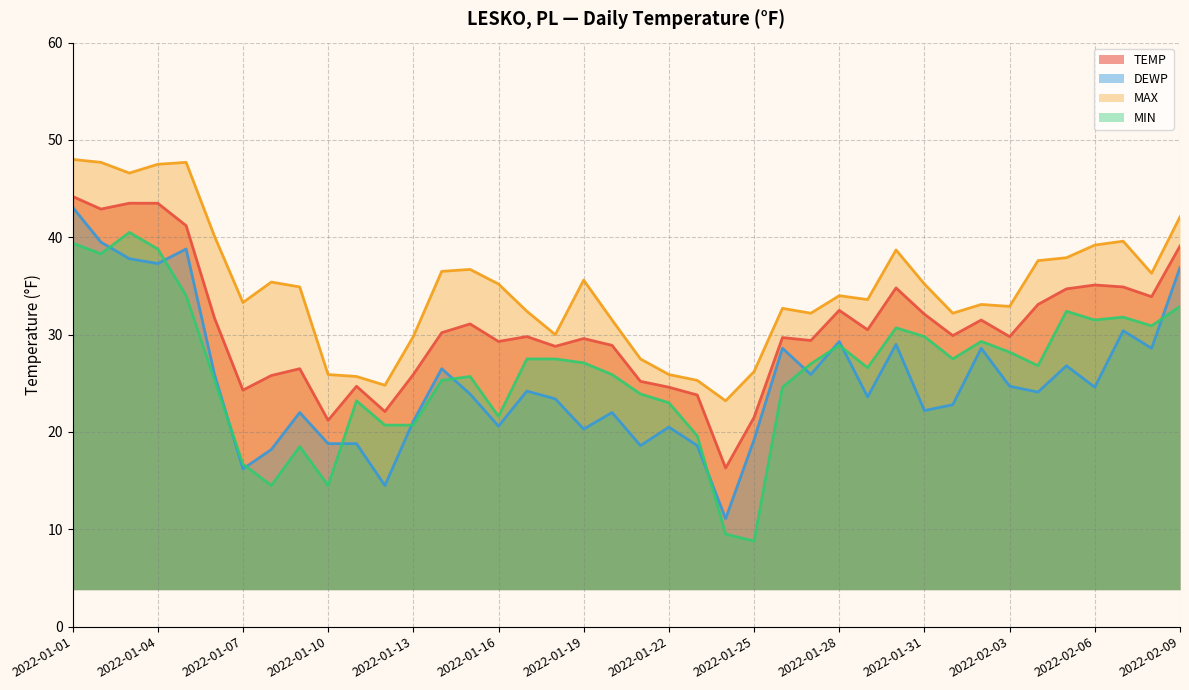

What is the smallest value displayed?

8.8